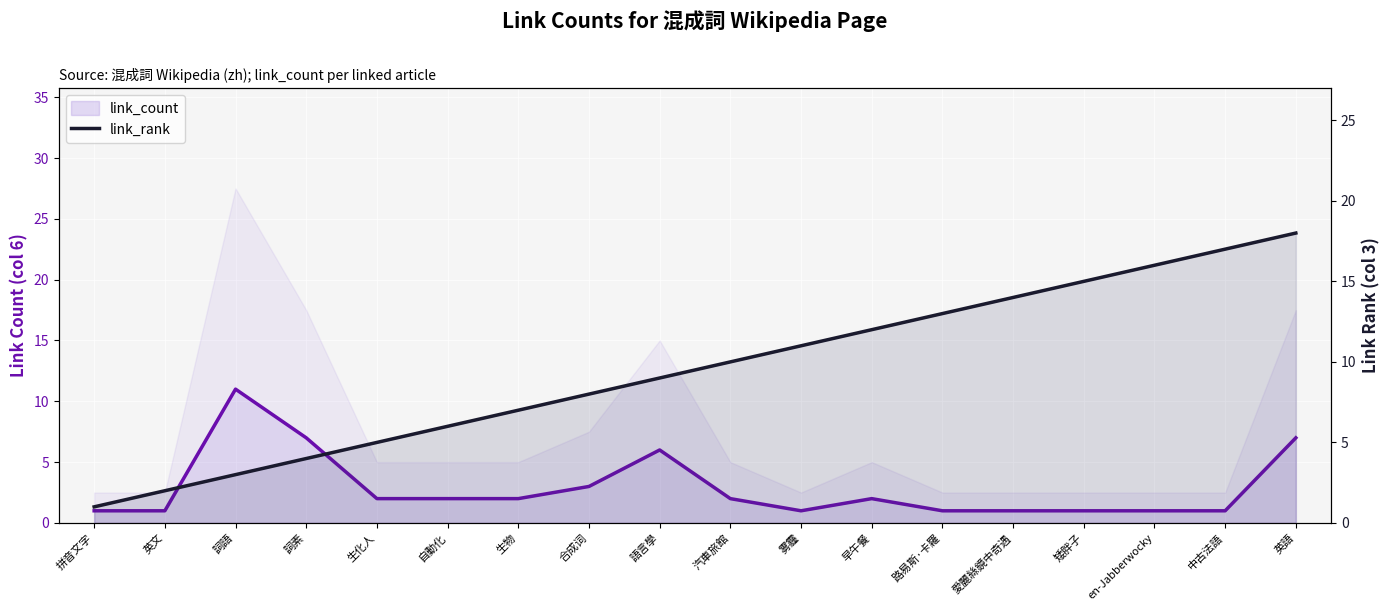

Rank the categories by link_count value from lowest to highest.

拼音文字, 英文, 雾霾, 路易斯·卡羅, 愛麗絲鏡中奇遇, 矮胖子, en-Jabberwocky, 中古法語, 生化人, 自動化, 生物, 汽車旅館, 早午餐, 合成词, 語言學, 詞素, 英語, 詞語